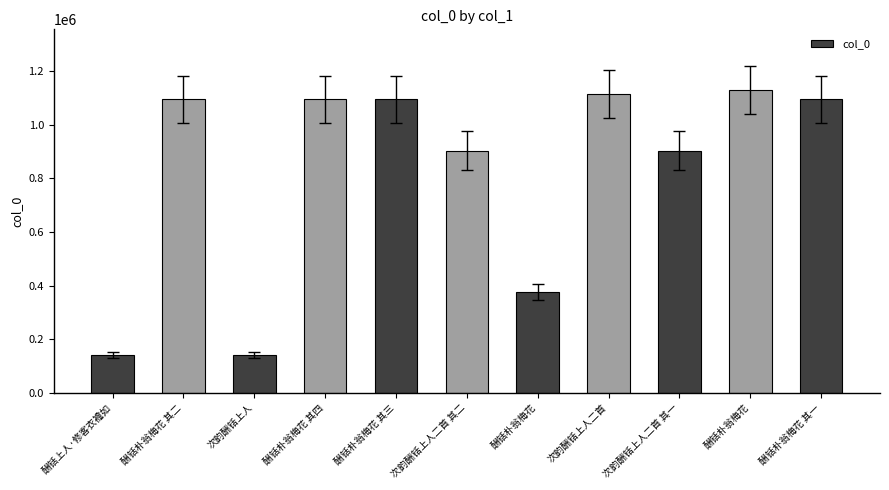

Are the bars horizontal?

No